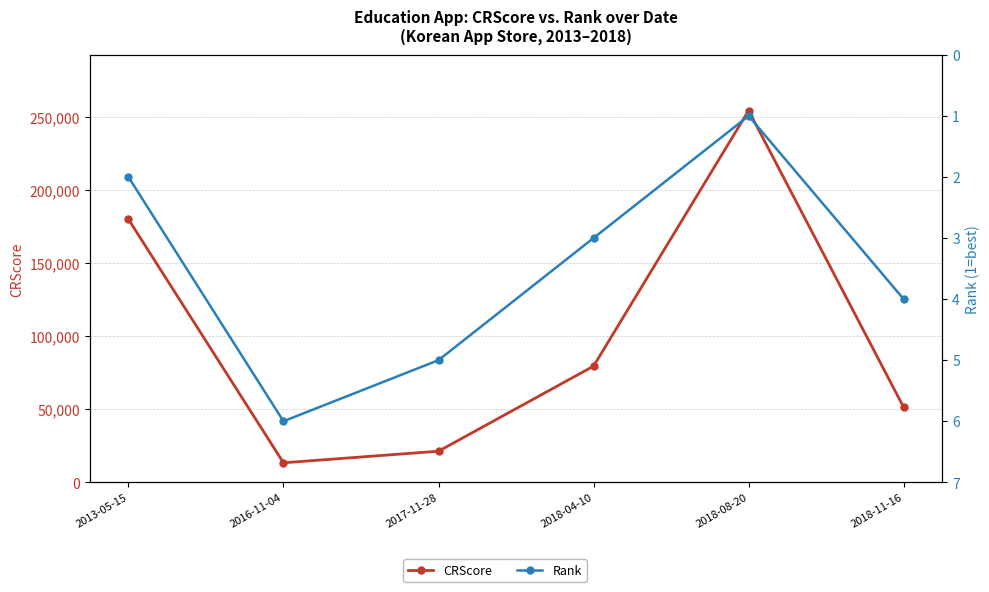

What are all the series names shown in the legend?

CRScore, Rank